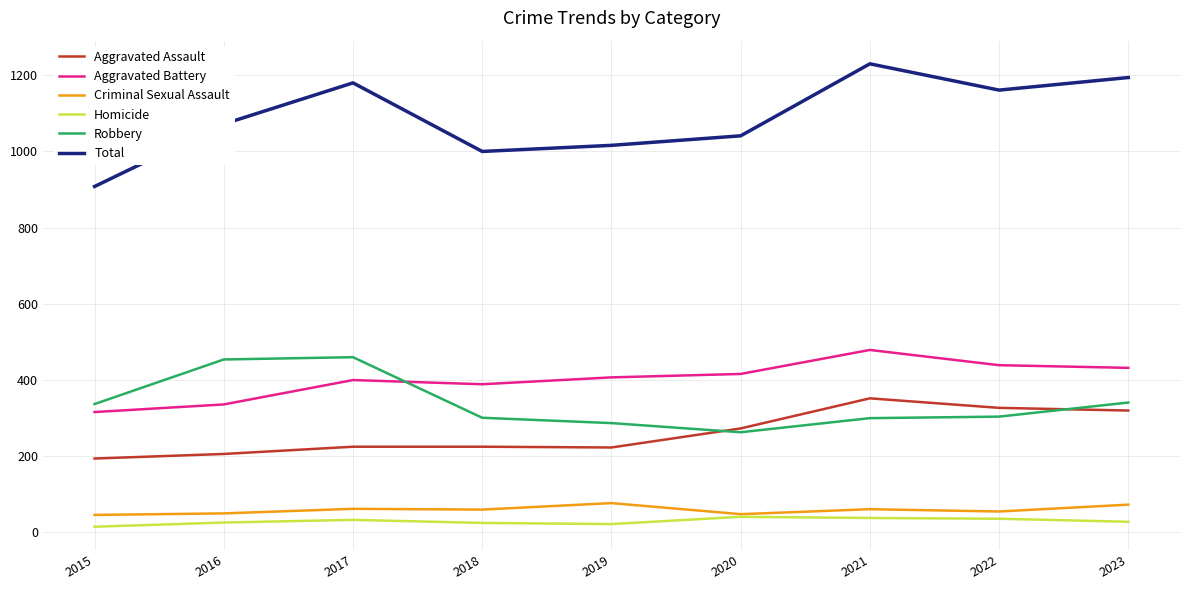

What is the approximate value of Total at 2023?

1194